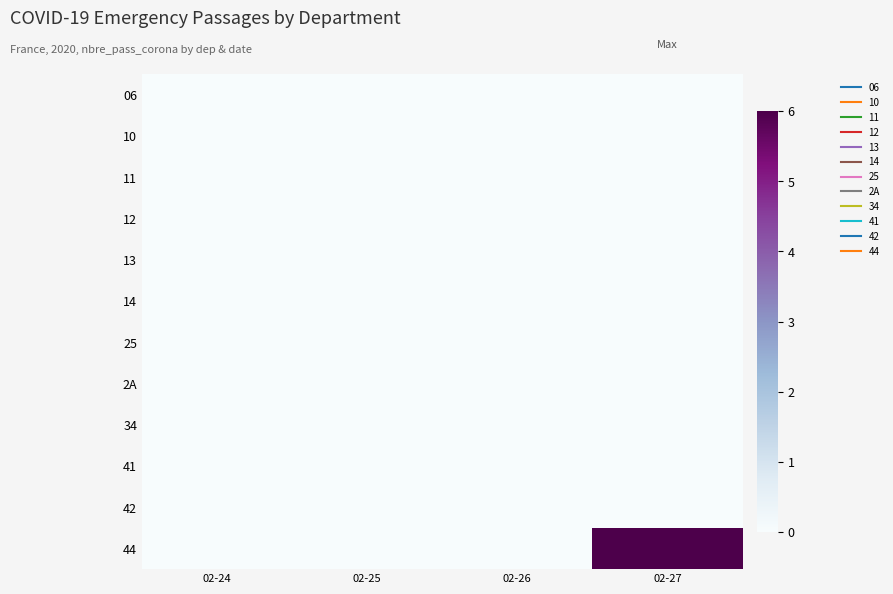

Between 02-24 and 02-26, which is larger?

02-24